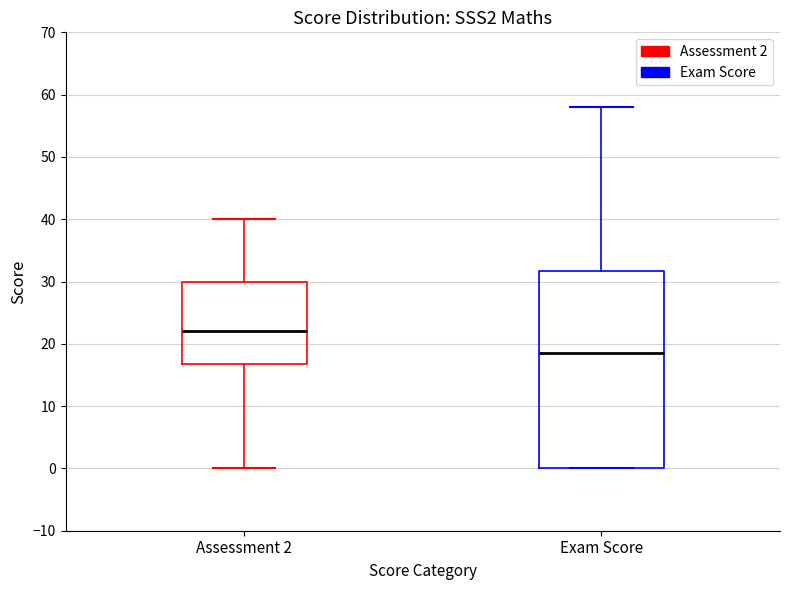

Reading left to right, read every box against the y-axis: the position of its median line, the range the box covers, and the ends of its whiskers. The values are not printed on the chart, so give them approximately, as read against the axis.

Assessment 2: median 22, box 17 to 30, whiskers 0 to 40
Exam Score: median 19, box 0 to 32, whiskers 0 to 58